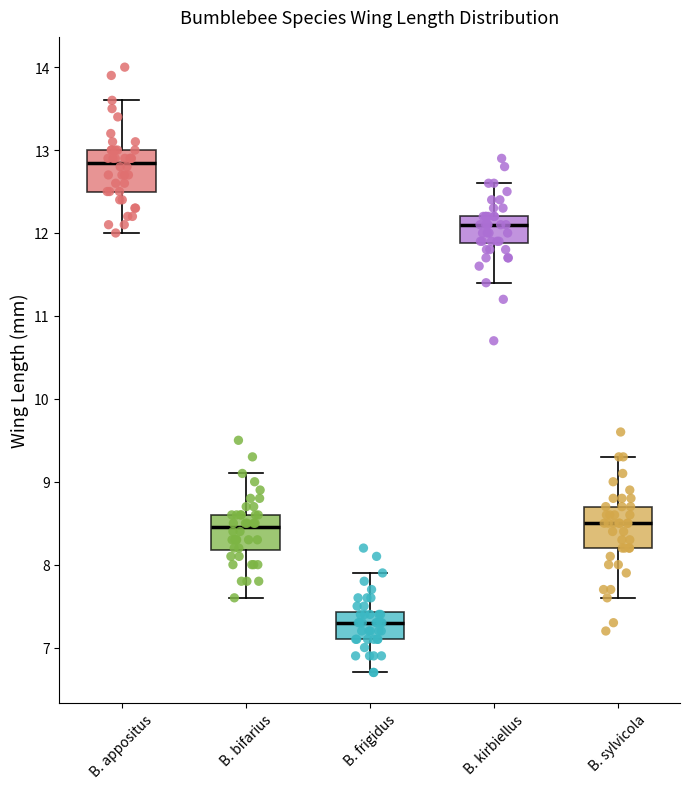

Reading left to right, transcribe this box plot: for each box, give where its median line is, the range the box spans, and where its two whiskers end, as read against the y-axis. The values are not printed on the chart, so give them approximately, as read against the axis.

B. appositus: median 12.9, box 12.5 to 13.0, whiskers 12.0 to 13.6
B. bifarius: median 8.5, box 8.2 to 8.6, whiskers 7.6 to 9.1
B. frigidus: median 7.3, box 7.1 to 7.4, whiskers 6.7 to 7.9
B. kirbiellus: median 12.1, box 11.9 to 12.2, whiskers 11.4 to 12.6
B. sylvicola: median 8.5, box 8.2 to 8.7, whiskers 7.6 to 9.3